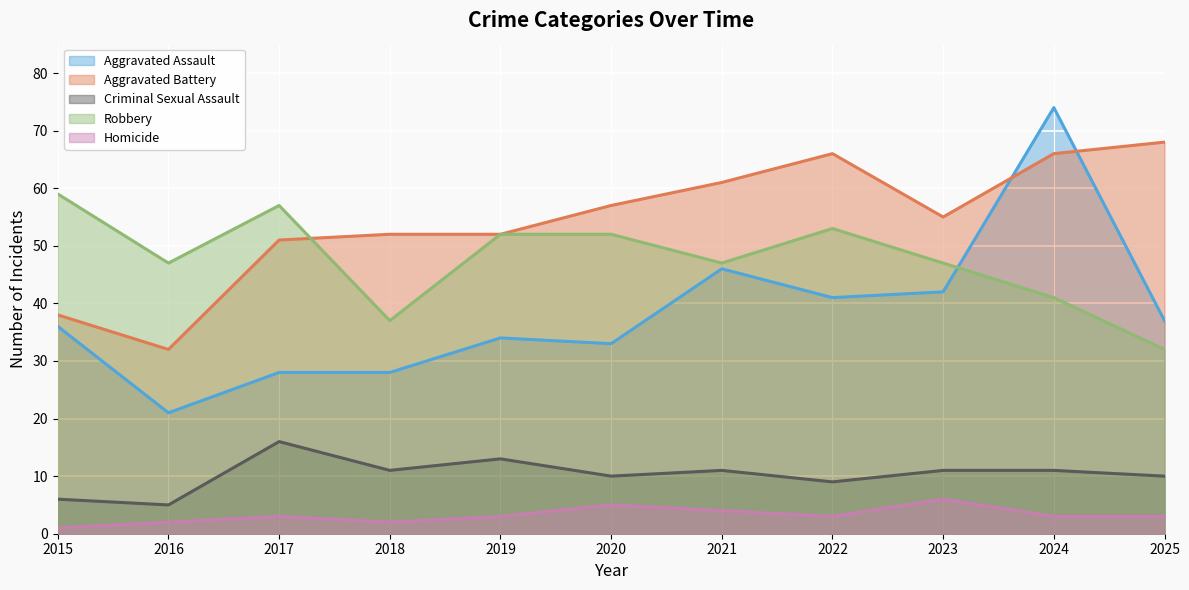

Reading left to right, transcribe all the data shown in this chart.

Aggravated Assault: 2015=36	2016=21	2017=28	2018=28	2019=34	2020=33	2021=46	2022=41	2023=42	2024=74	2025=37
Aggravated Battery: 2015=38	2016=32	2017=51	2018=52	2019=52	2020=57	2021=61	2022=66	2023=55	2024=66	2025=68
Criminal Sexual Assault: 2015=6	2016=5	2017=16	2018=11	2019=13	2020=10	2021=11	2022=9	2023=11	2024=11	2025=10
Robbery: 2015=59	2016=47	2017=57	2018=37	2019=52	2020=52	2021=47	2022=53	2023=47	2024=41	2025=32
Homicide: 2015=1	2016=2	2017=3	2018=2	2019=3	2020=5	2021=4	2022=3	2023=6	2024=3	2025=3